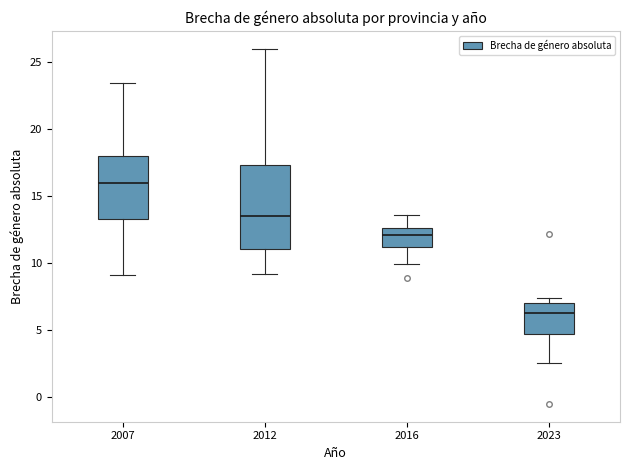

Which box is the tallest, from its lower edge to its upper edge?

2012